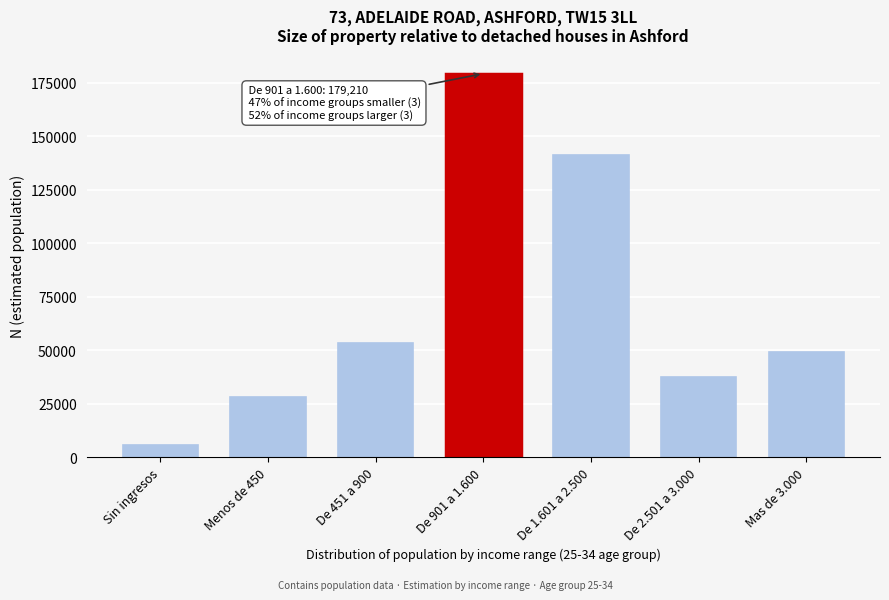

Reading left to right, list all the values displayed in this chart.

Sin ingresos=5510	Menos de 450=28178	De 451 a 900=53257	De 901 a 1.600=179210	De 1.601 a 2.500=141289	De 2.501 a 3.000=37378	Mas de 3.000=49233